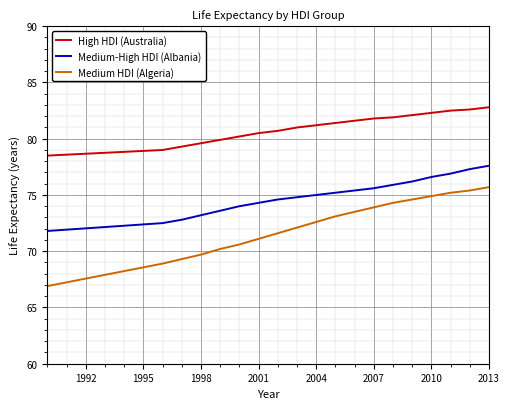

Which series has the widest spread of values?

Medium HDI (Algeria)